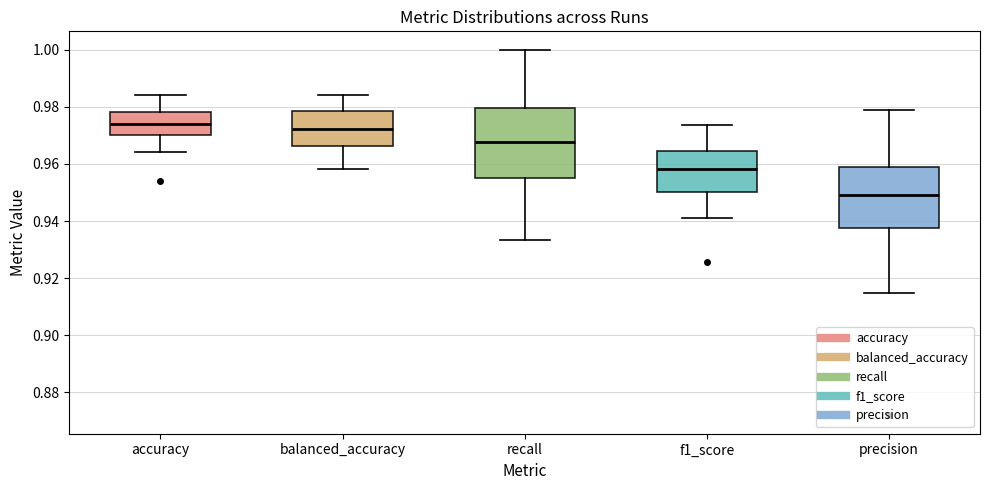

Where does the upper whisker of the box for f1_score end on the y-axis? The values are not printed on the chart, so give them approximately, as read against the axis.

0.974